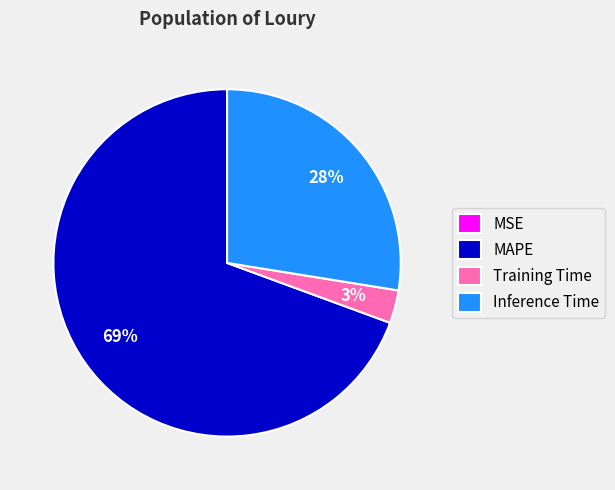

Which category has the biggest portion of the pie?

MAPE